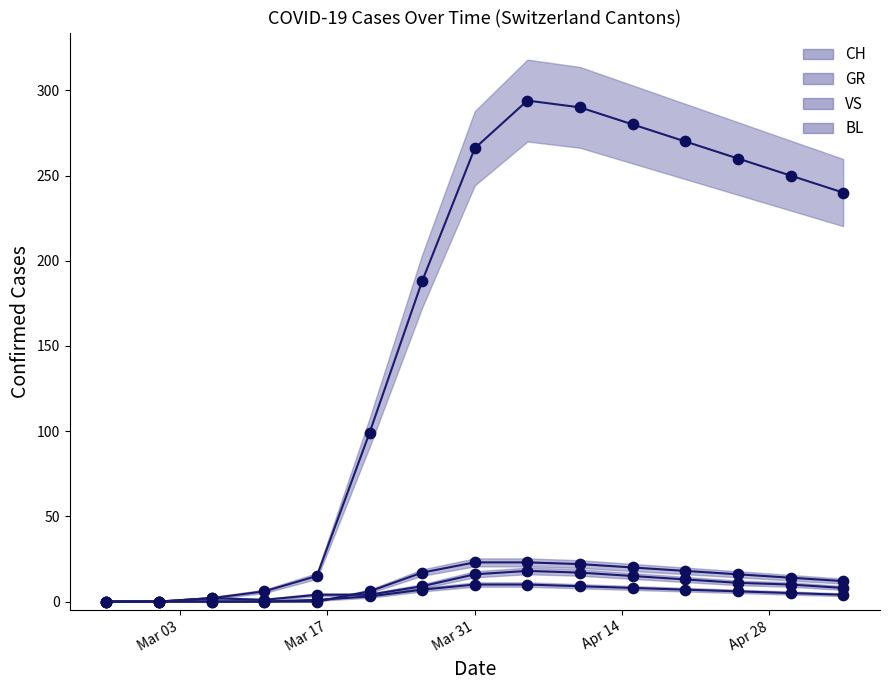

What is the total value across all series at 2020-03-26?

221